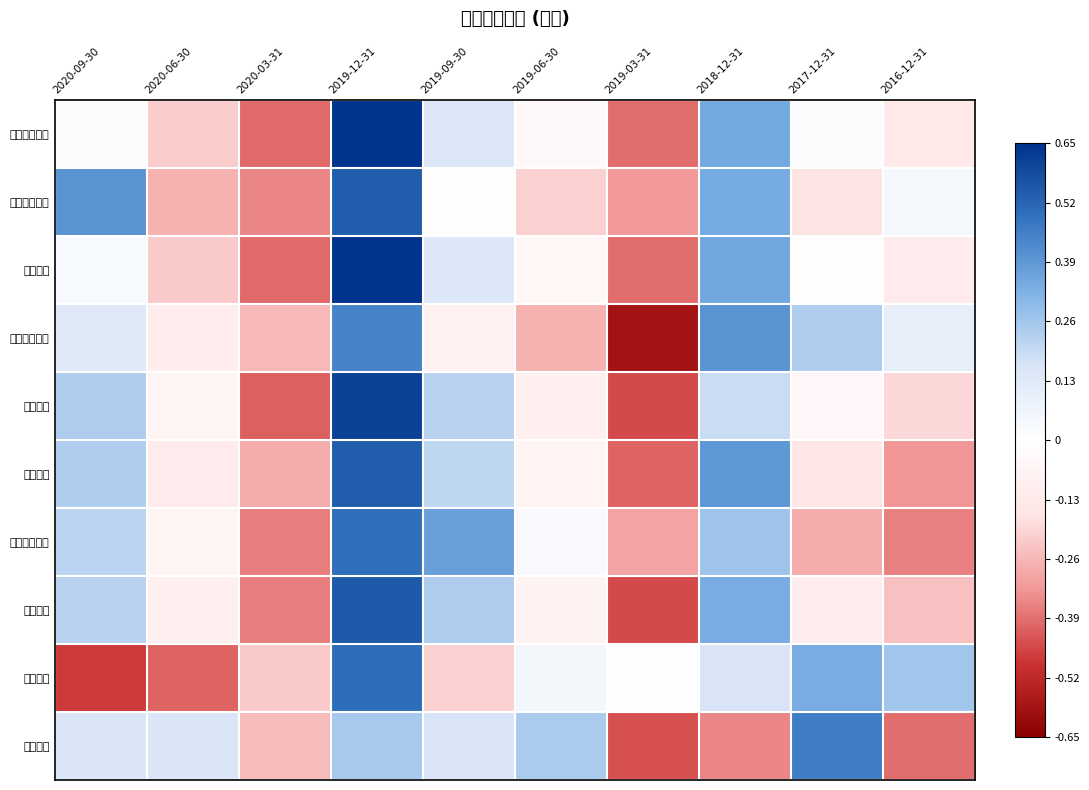

What is the maximum value shown in the chart?

0.7